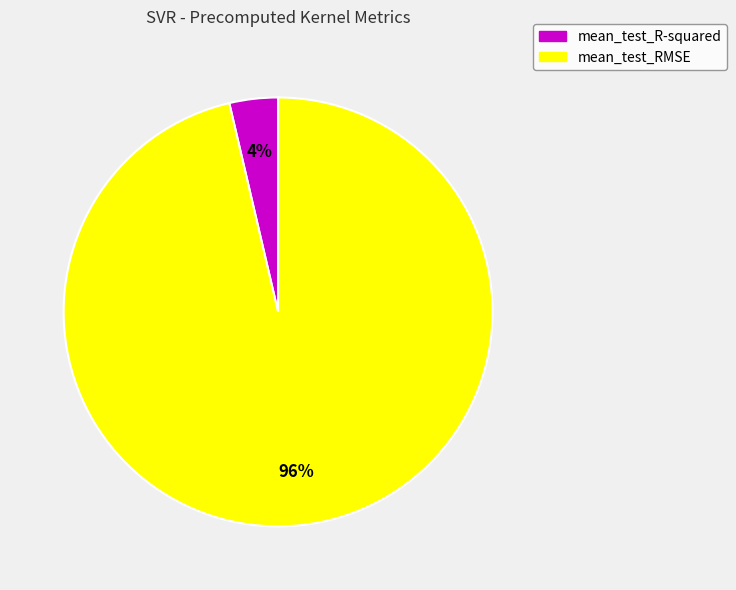

How many slices are in this pie chart?

2